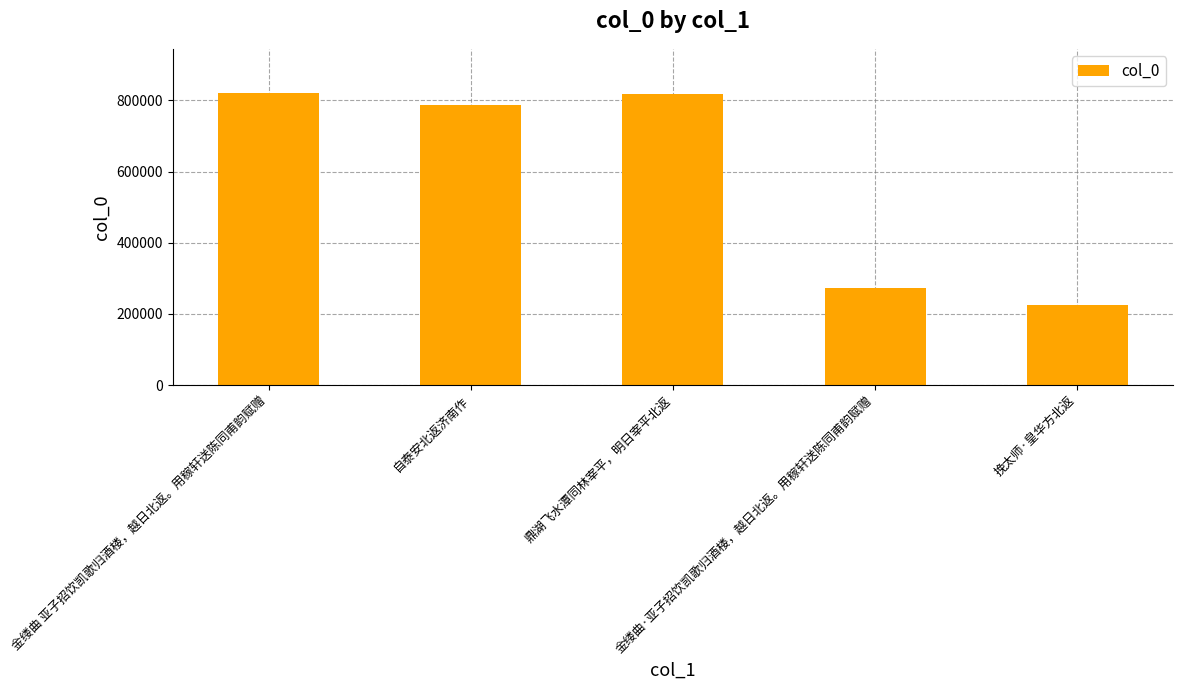

How many distinct data groups are displayed?

1